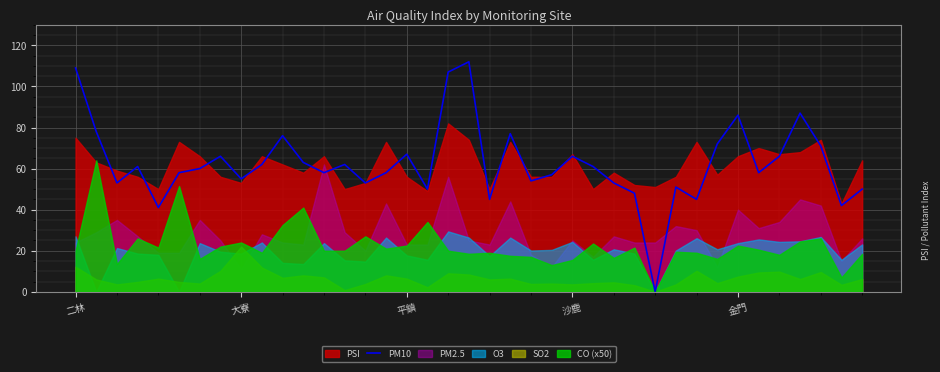

Is it true that PM10 equals 86 at 金門?

True